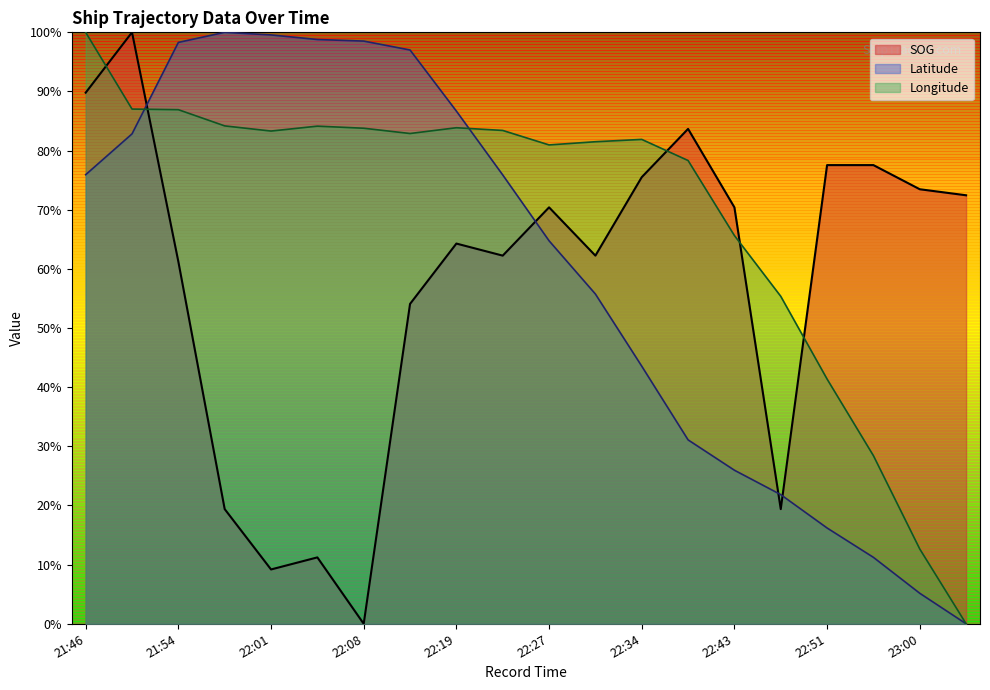

At 22:27, list the series in order from smallest to largest.

Latitude, SOG, Longitude